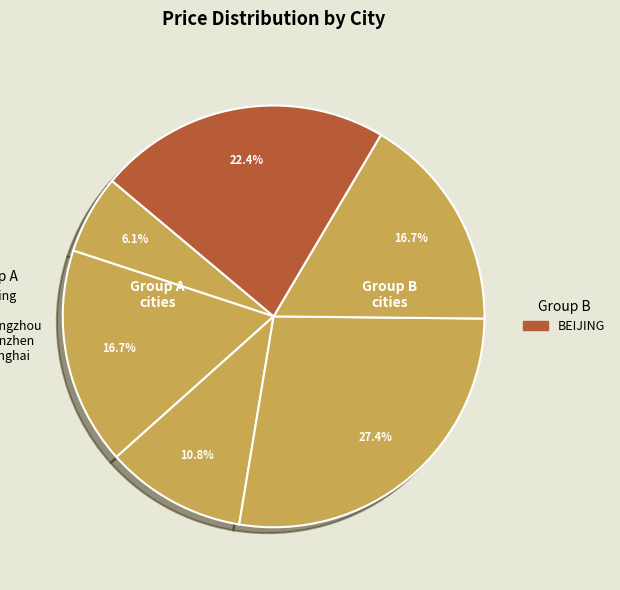

How many segments does this pie chart have?

6